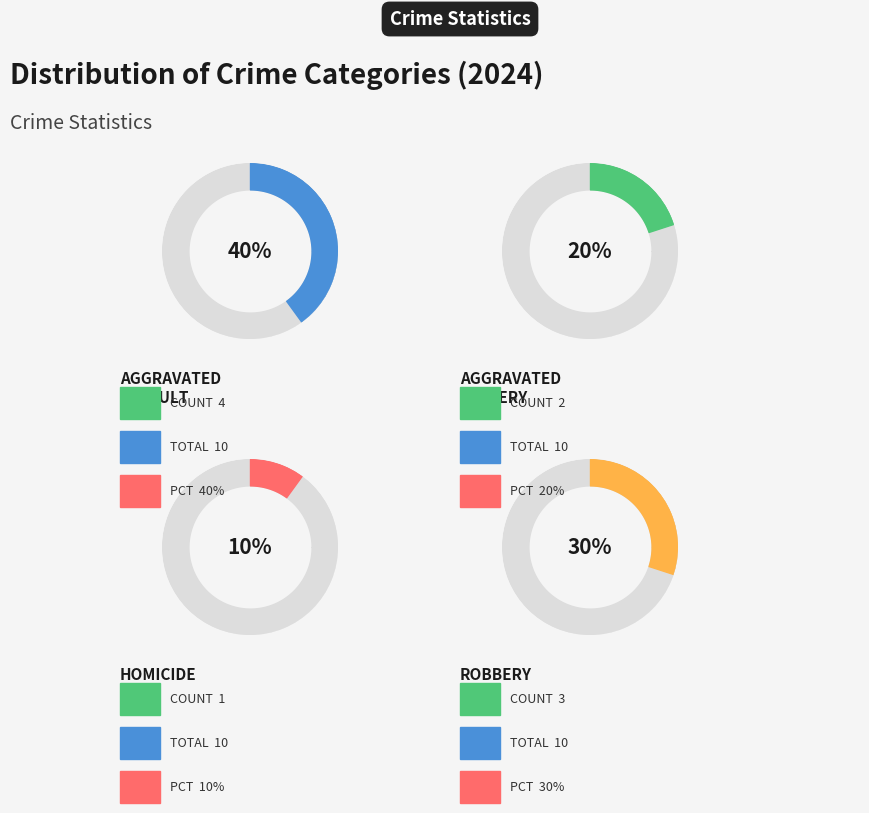

Which has a higher value, Aggravated Assault or Aggravated Battery?

Aggravated Assault